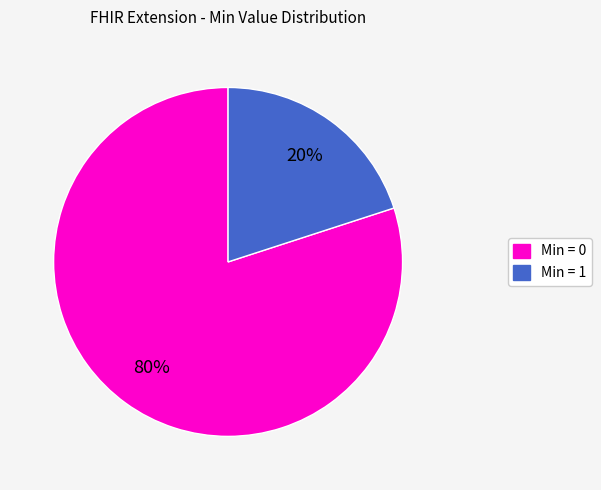

To the nearest percent, what is the difference between the largest and smallest slice percentages?

60%